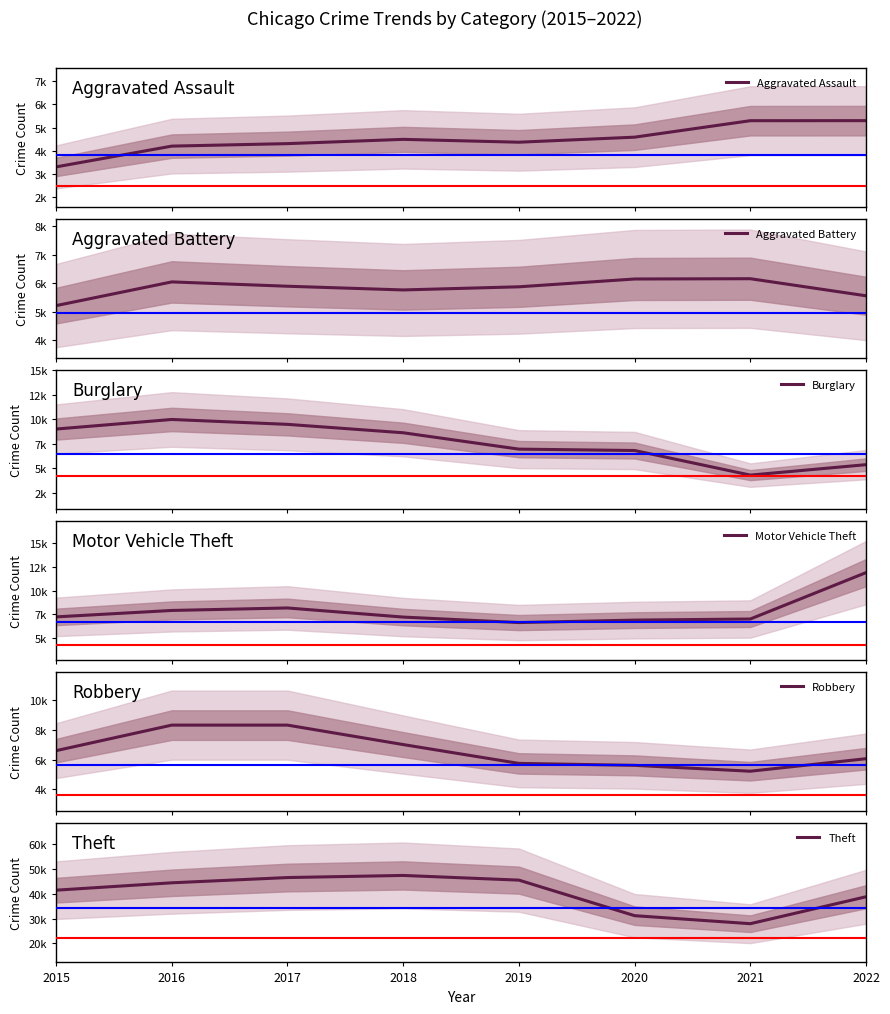

Rank the series by their maximum value, from lowest to highest.

Aggravated Assault, Aggravated Battery, Robbery, Burglary, Motor Vehicle Theft, Theft